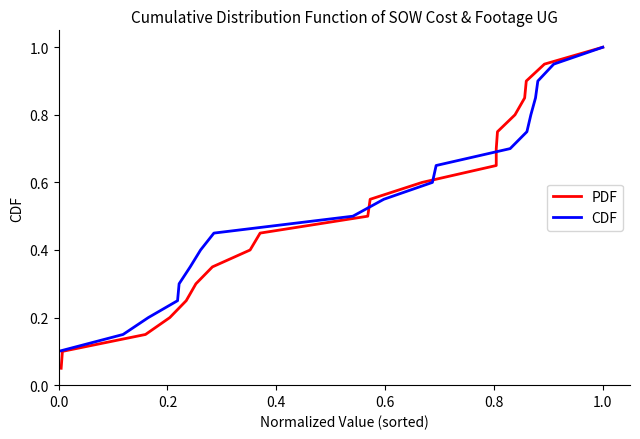

At how many categories does at least one series exceed 0?

20